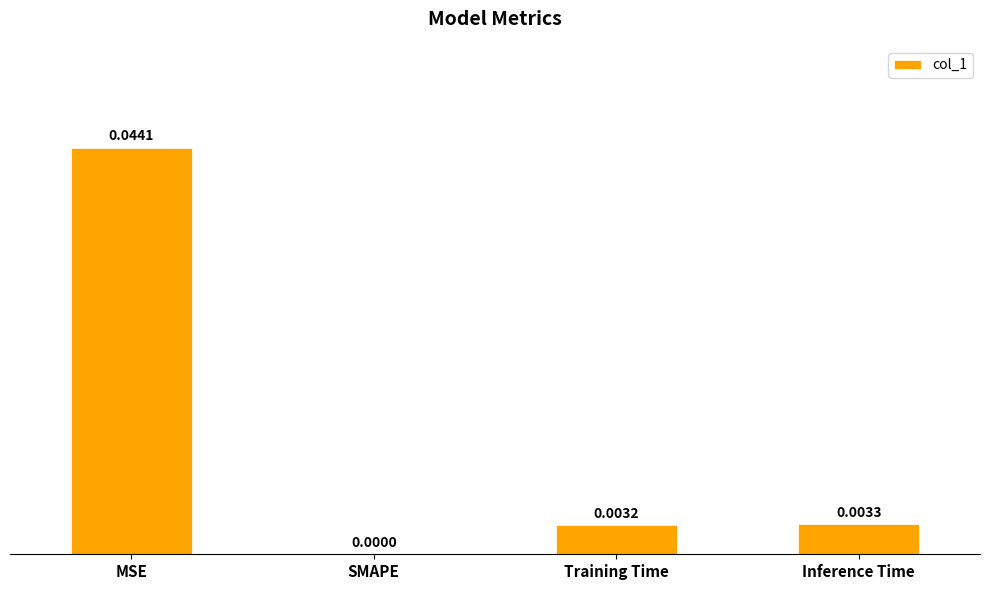

Between Training Time and MSE, which is larger?

MSE